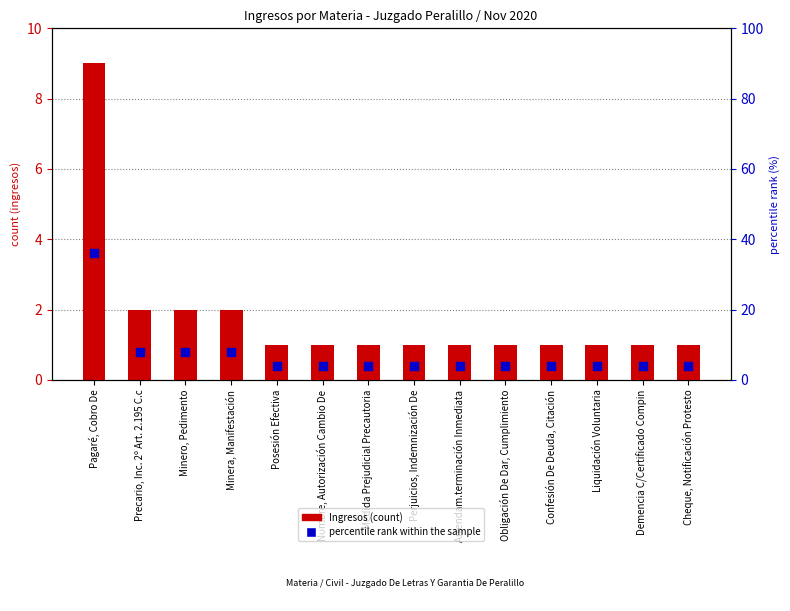

At how many categories does at least one series exceed 10?

1